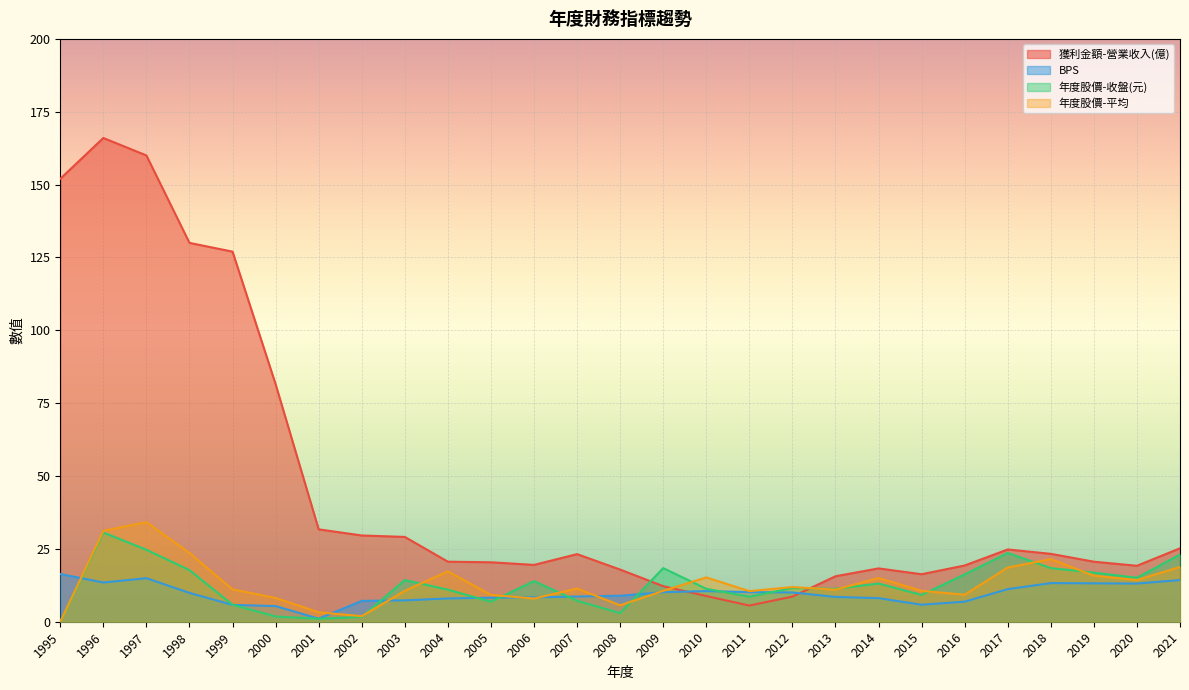

List the labels in order of 年度股價-收盤(元) value, largest first.

1996, 1997, 2017, 2021, 2009, 2018, 1998, 2019, 2016, 2020, 2003, 2006, 2014, 2012, 2010, 2013, 2004, 2015, 2011, 2007, 2005, 1999, 2008, 2000, 2002, 2001, 1995